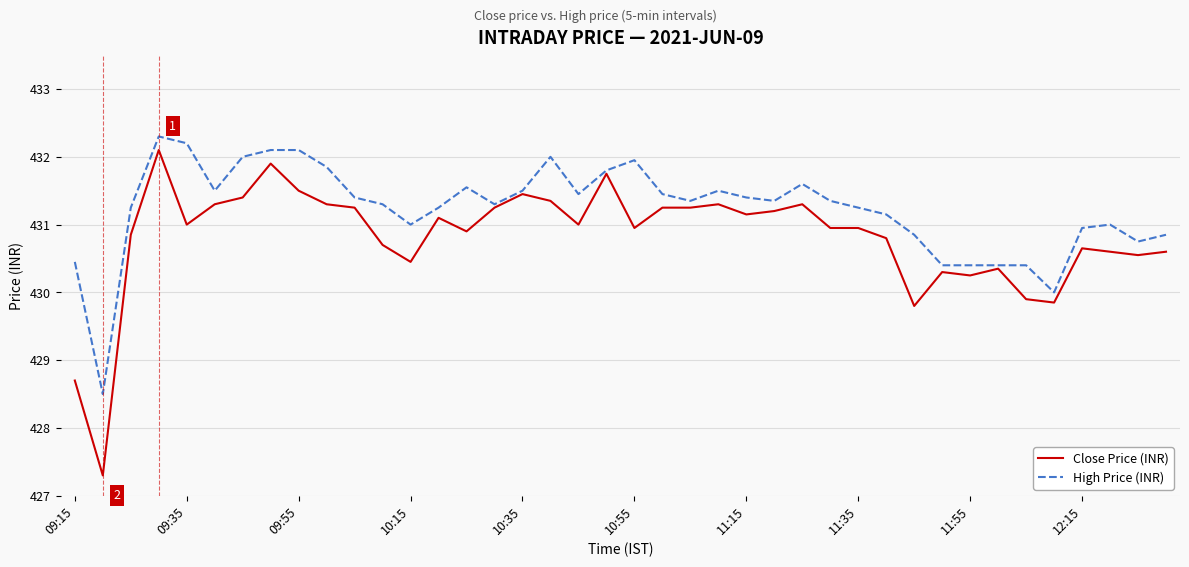

What is the average value of the Close Price (INR) series?

430.8